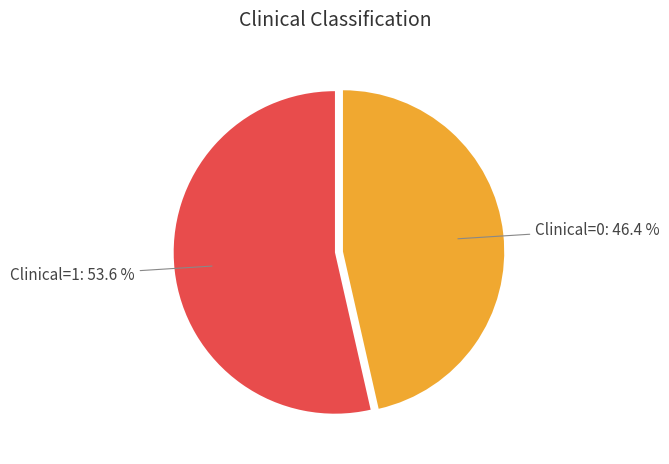

Is there any slice that represents more than half of the pie?

Yes